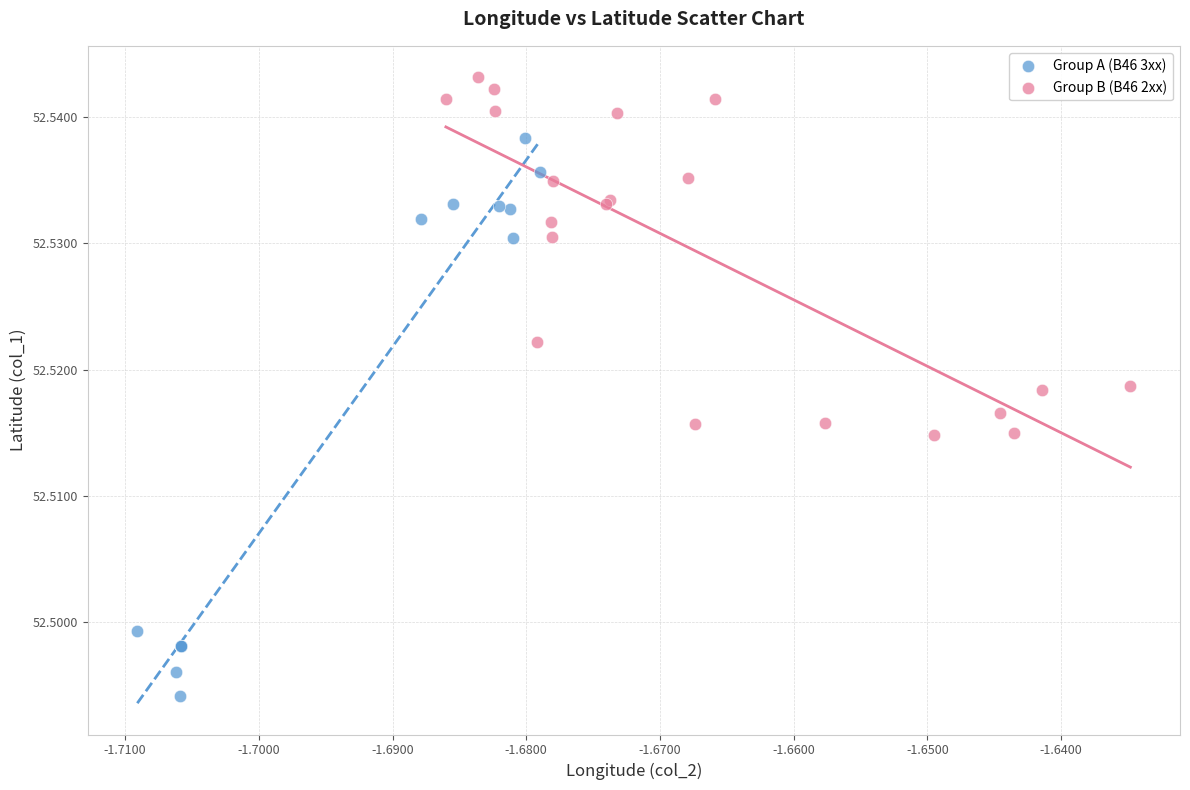

Which series reaches the minimum Y coordinate?

Group A (B46 3xx)